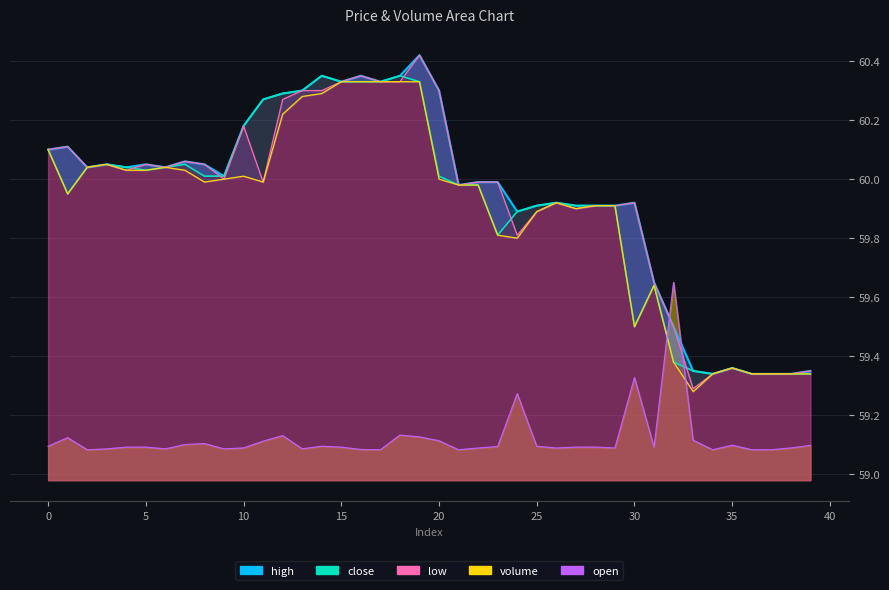

What is the value of the volume point at the 33rd from the left?

59.6